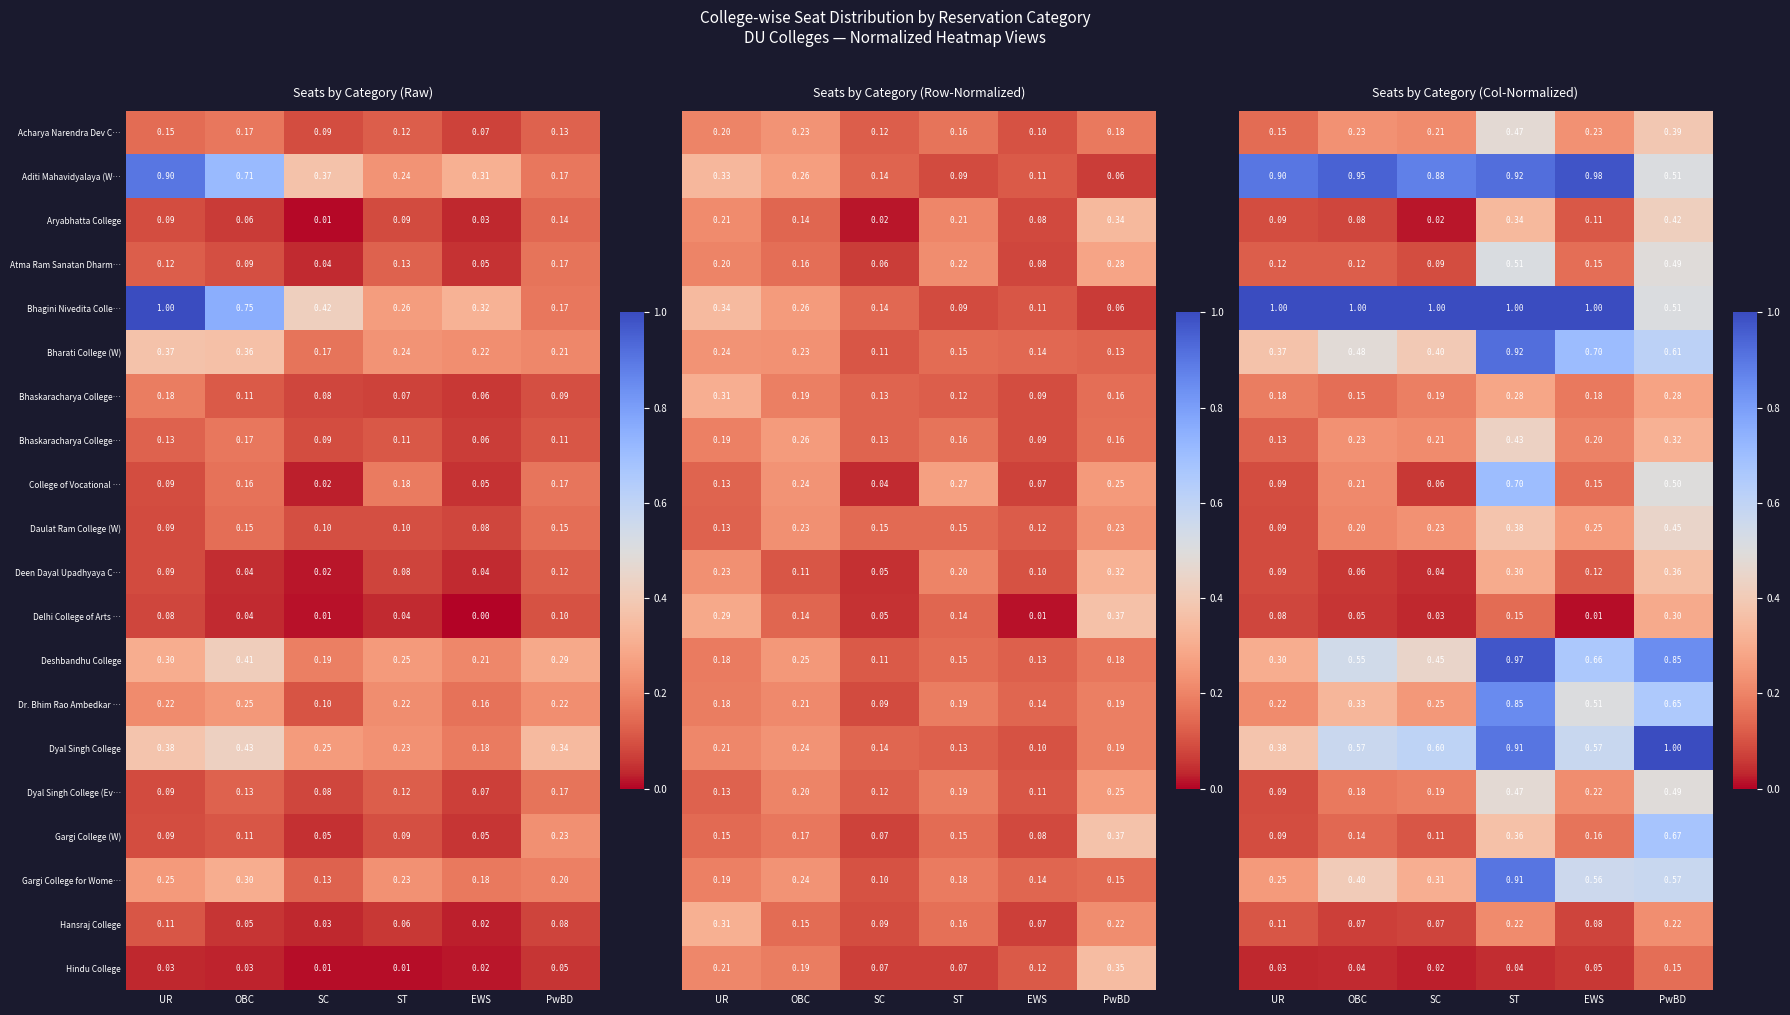

At which category does the chart reach its peak across all series?

UR